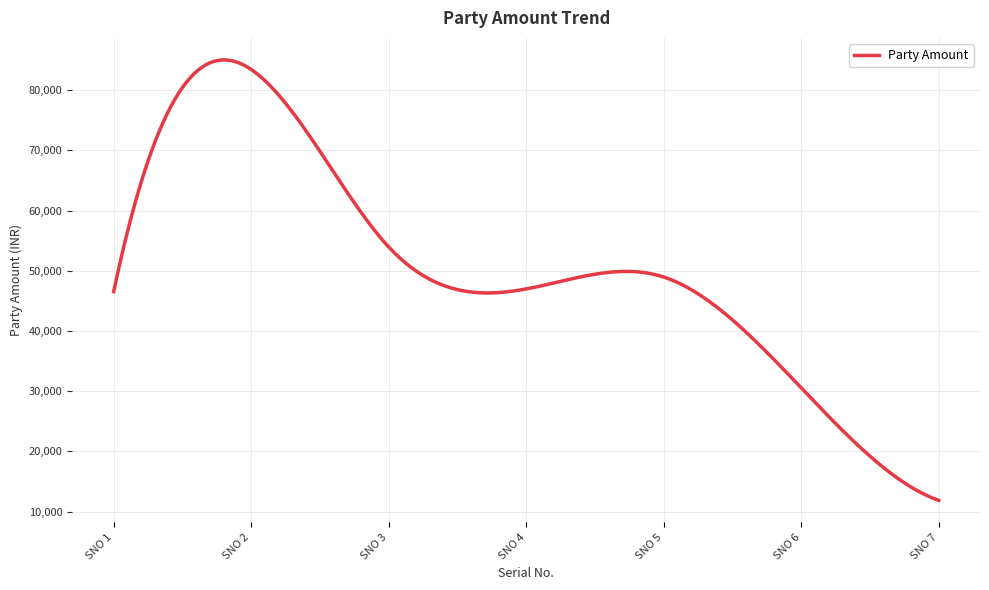

What is the maximum value shown in the chart?

85025.9